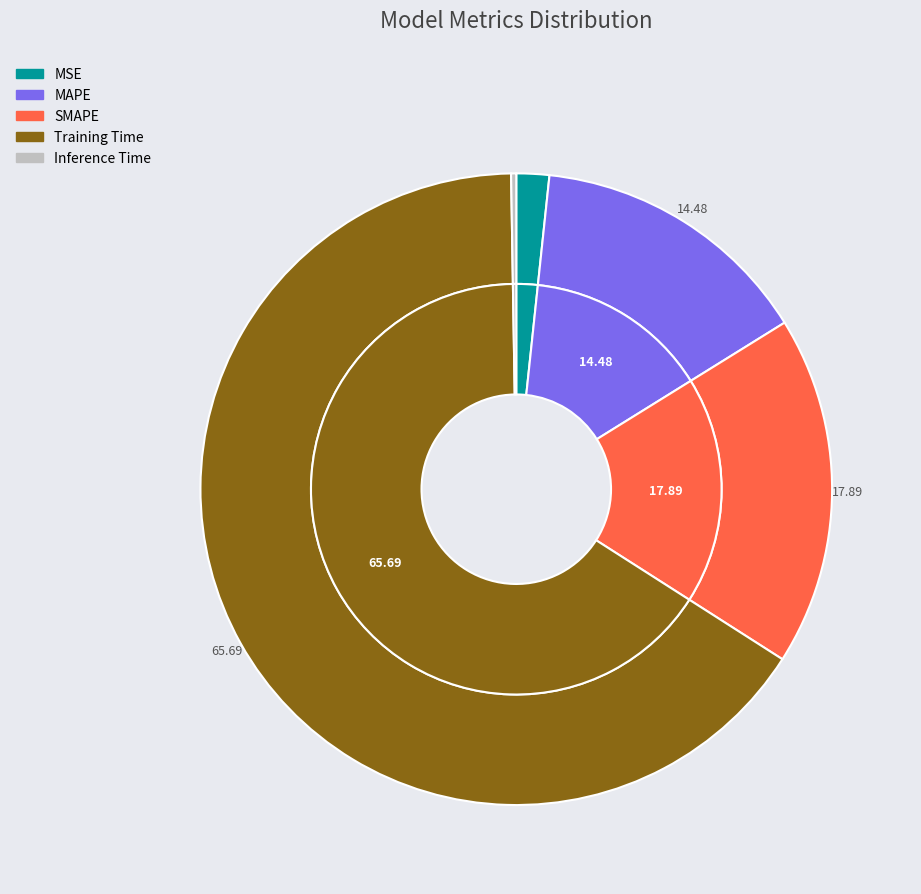

What is the majority slice?

Training Time